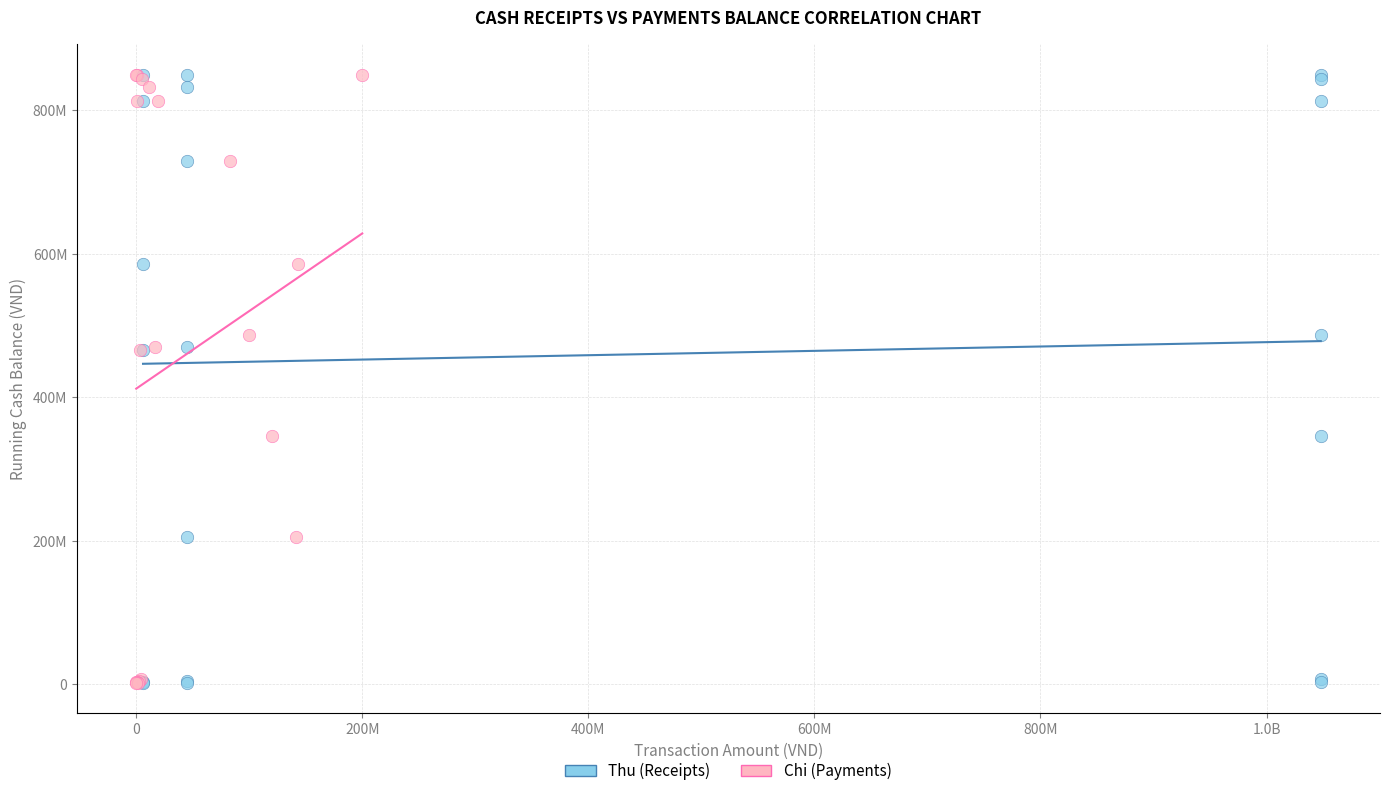

What are all the series names shown in the legend?

Thu (Receipts), Chi (Payments)